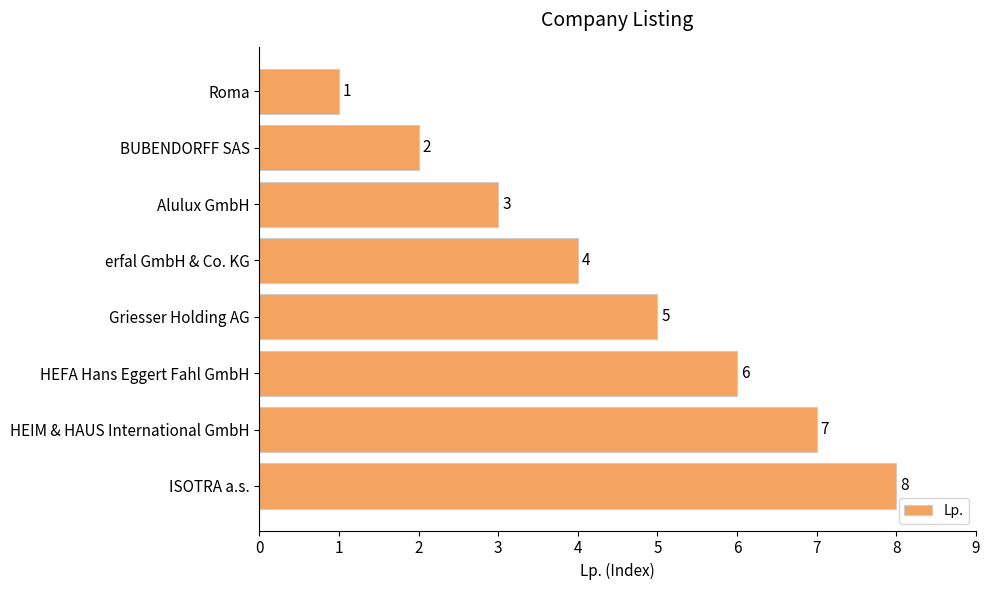

What is the greatest value displayed?

8